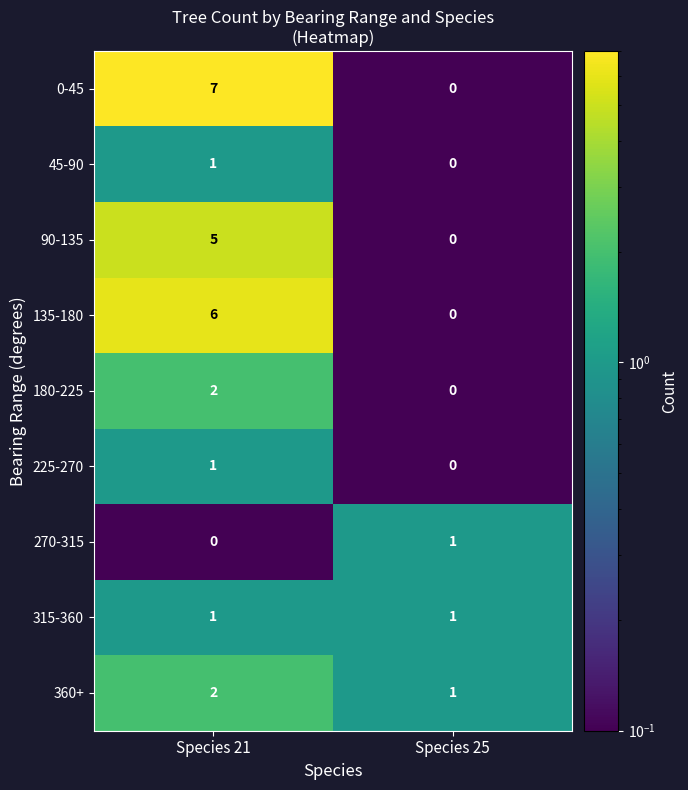

What is the difference between the highest and lowest values at Species 21?

7